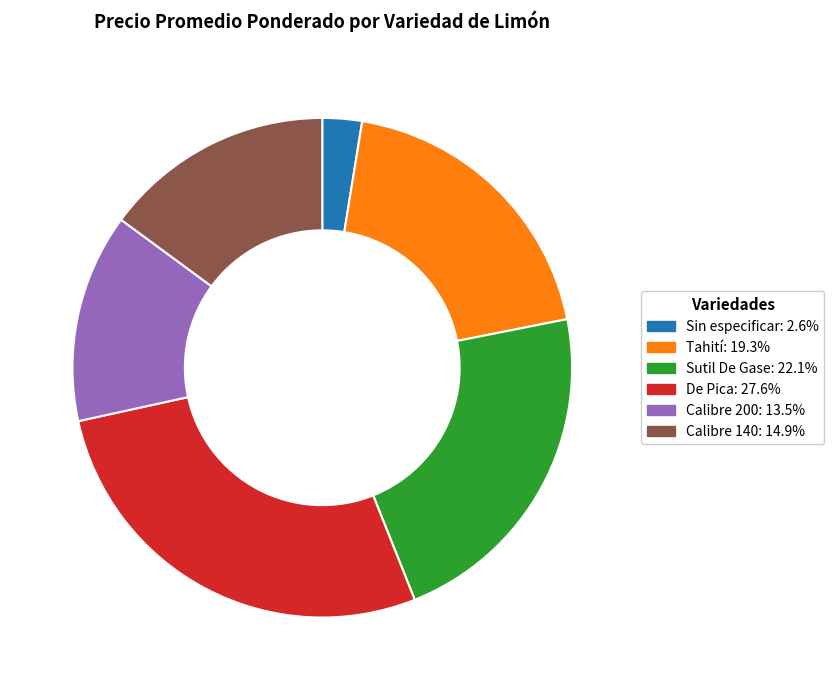

Approximately how many times larger is the value at Calibre 140 compared to Sutil De Gase?

0.7